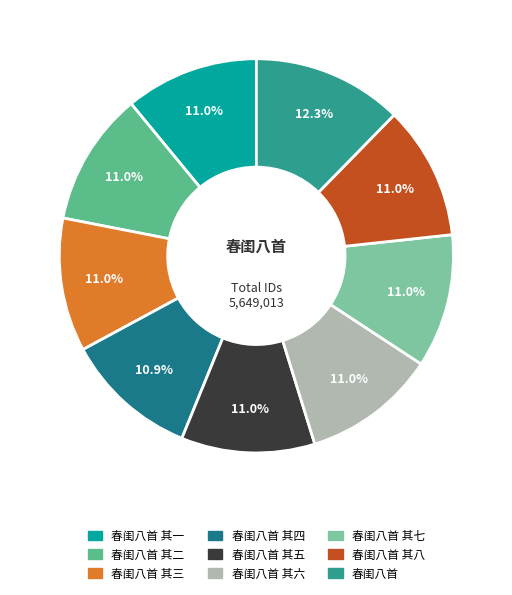

Which category has the biggest portion of the pie?

春闺八首